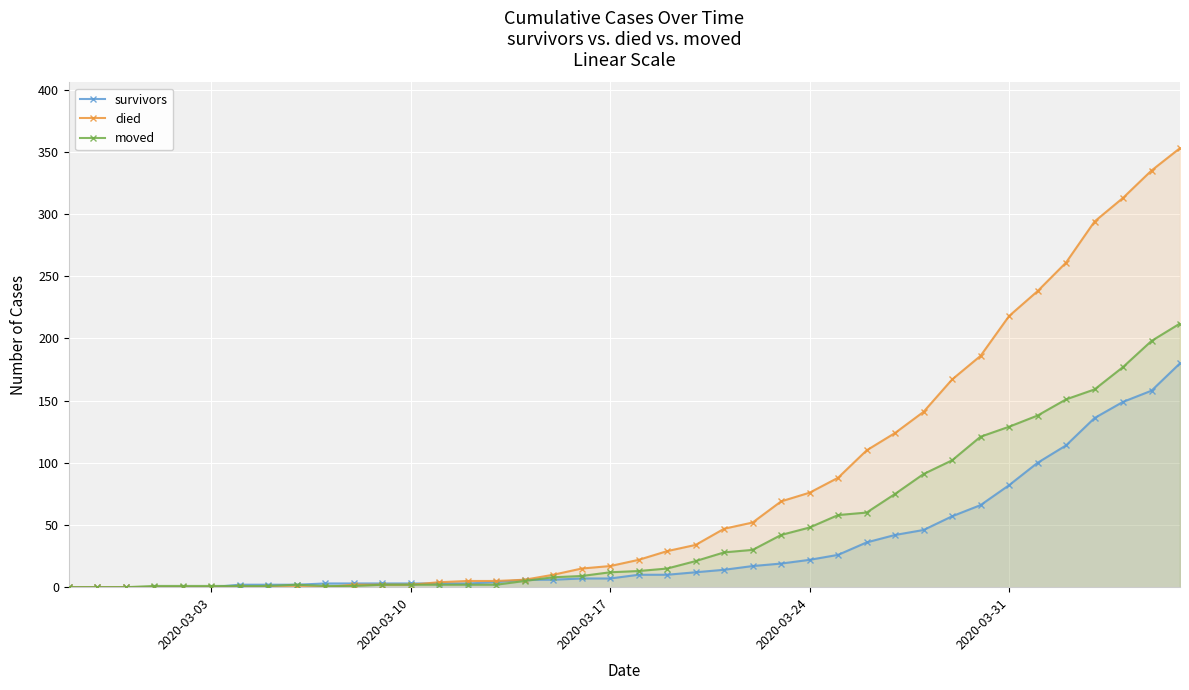

What is the greatest value displayed?

353